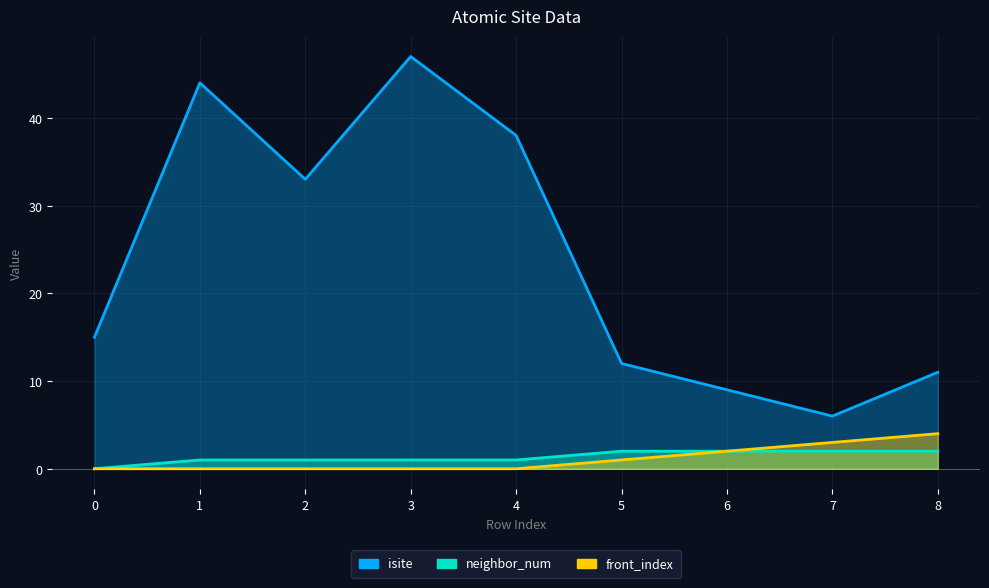

At which label does isite first exceed 15?

1